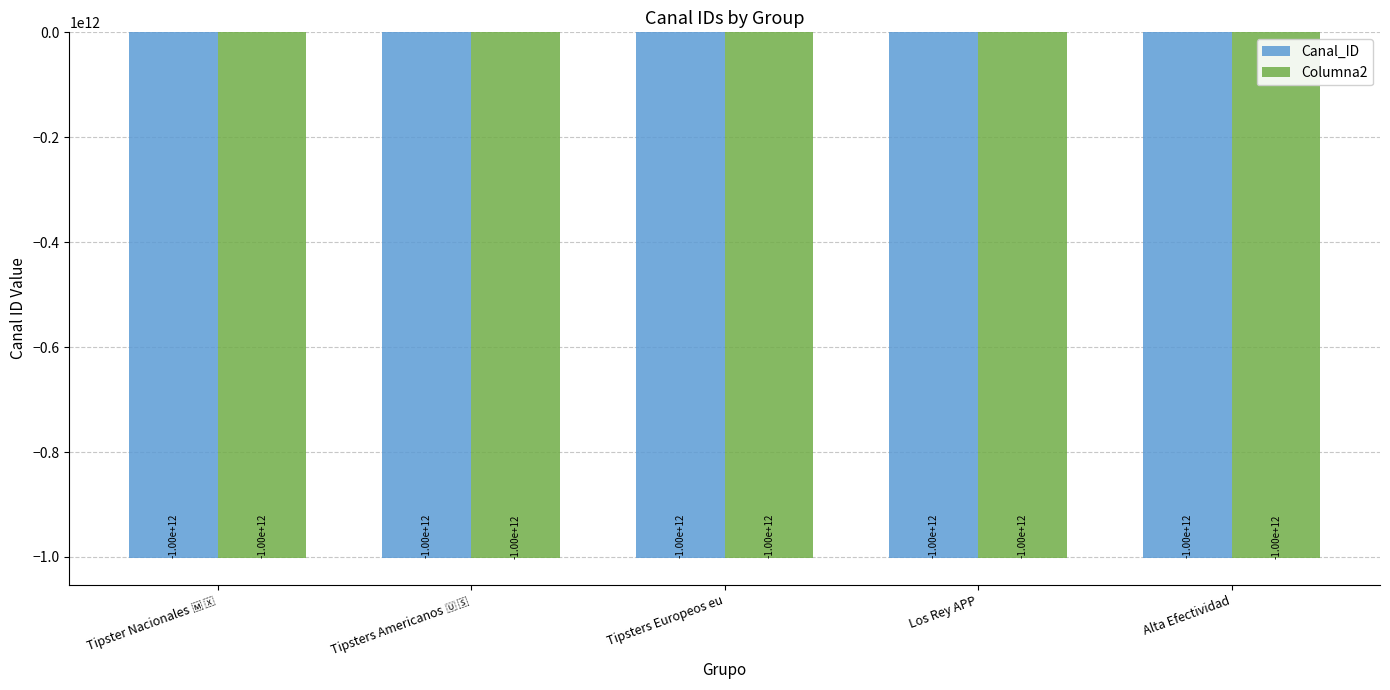

How many groups of bars are there?

5